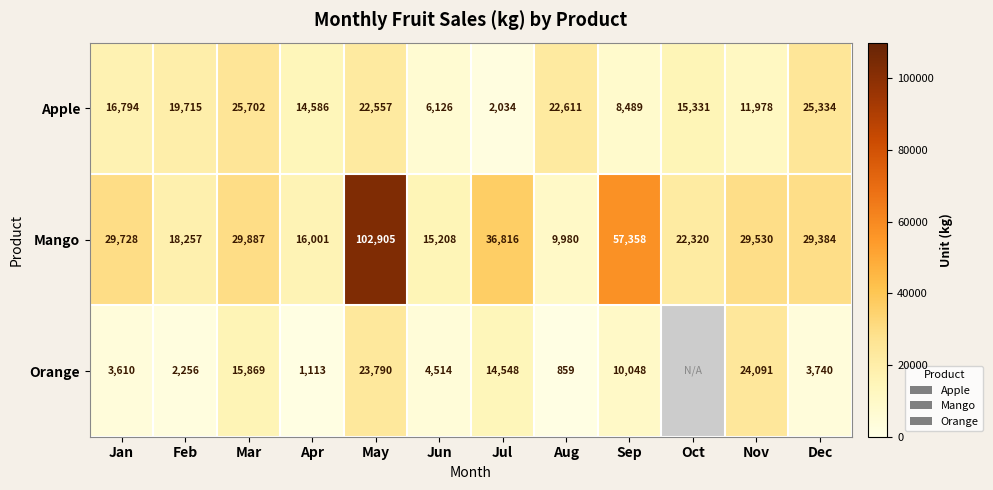

At how many categories does at least one series exceed 73837?

1